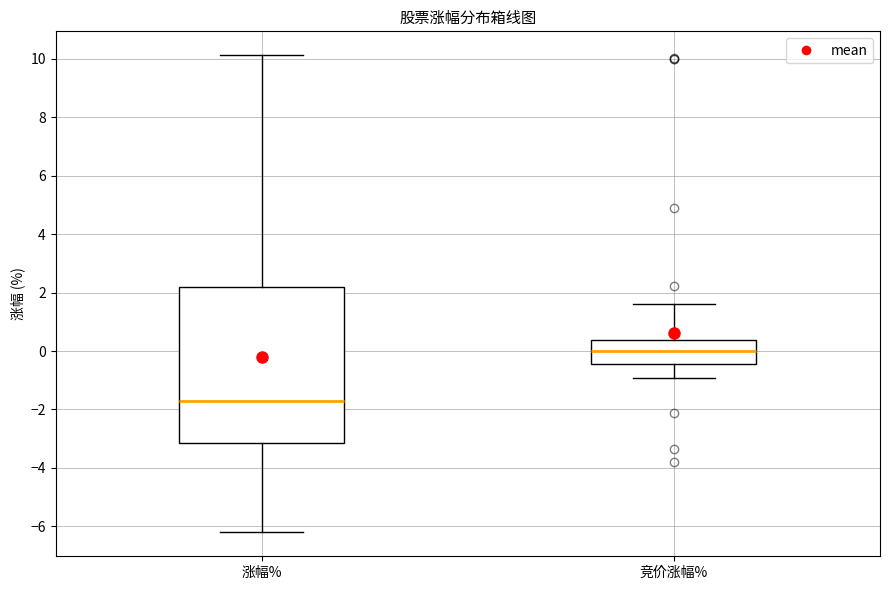

Reading left to right, read every box against the y-axis: the position of its median line, the range the box covers, and the ends of its whiskers. The values are not printed on the chart, so give them approximately, as read against the axis.

涨幅%: median -1.8, box -3.2 to 2.2, whiskers -6.2 to 10.2
竞价涨幅%: median 0.0, box -0.4 to 0.4, whiskers -1.0 to 1.6